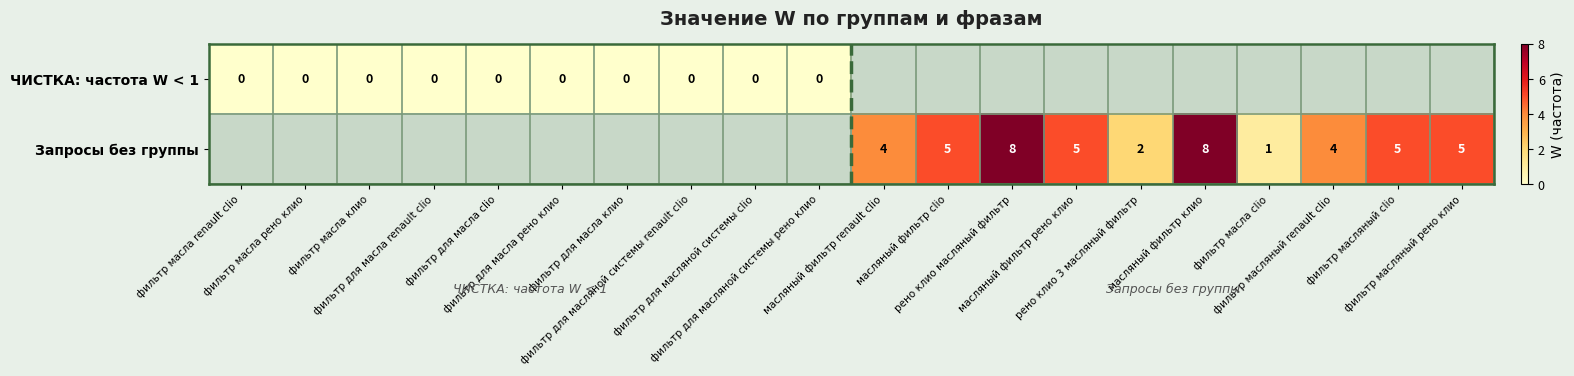

Which category has the highest value in the ЧИСТКА: частота W < 1 series?

фильтр масла renault clio